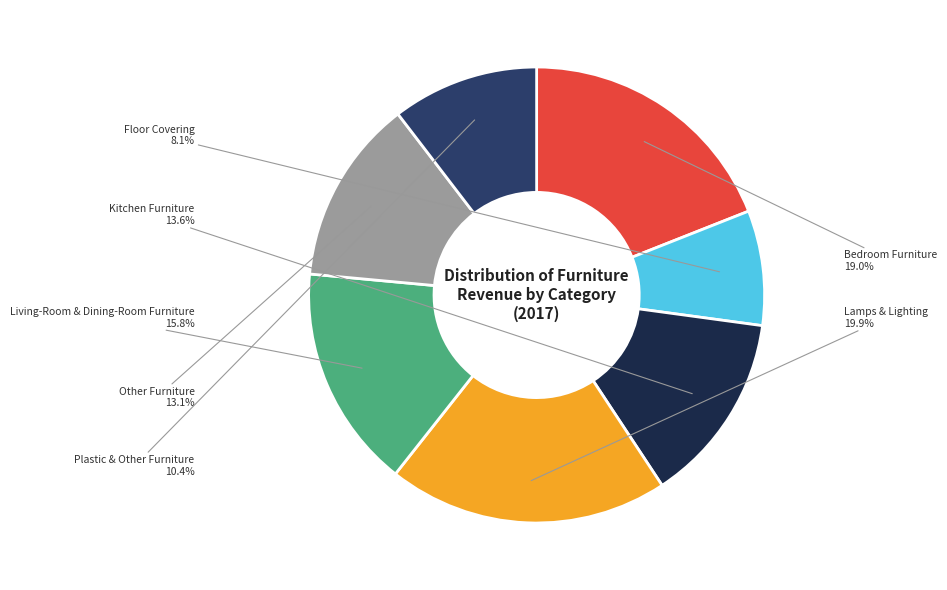

Is Lamps & Lighting the majority of the pie?

No